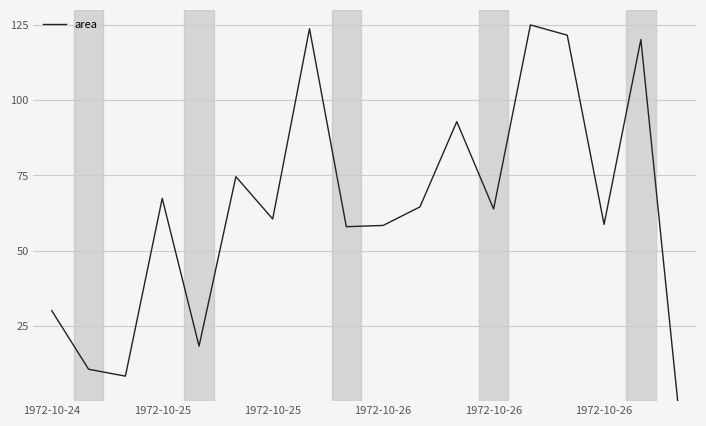

What is the difference between the second highest and second lowest values?

115.4